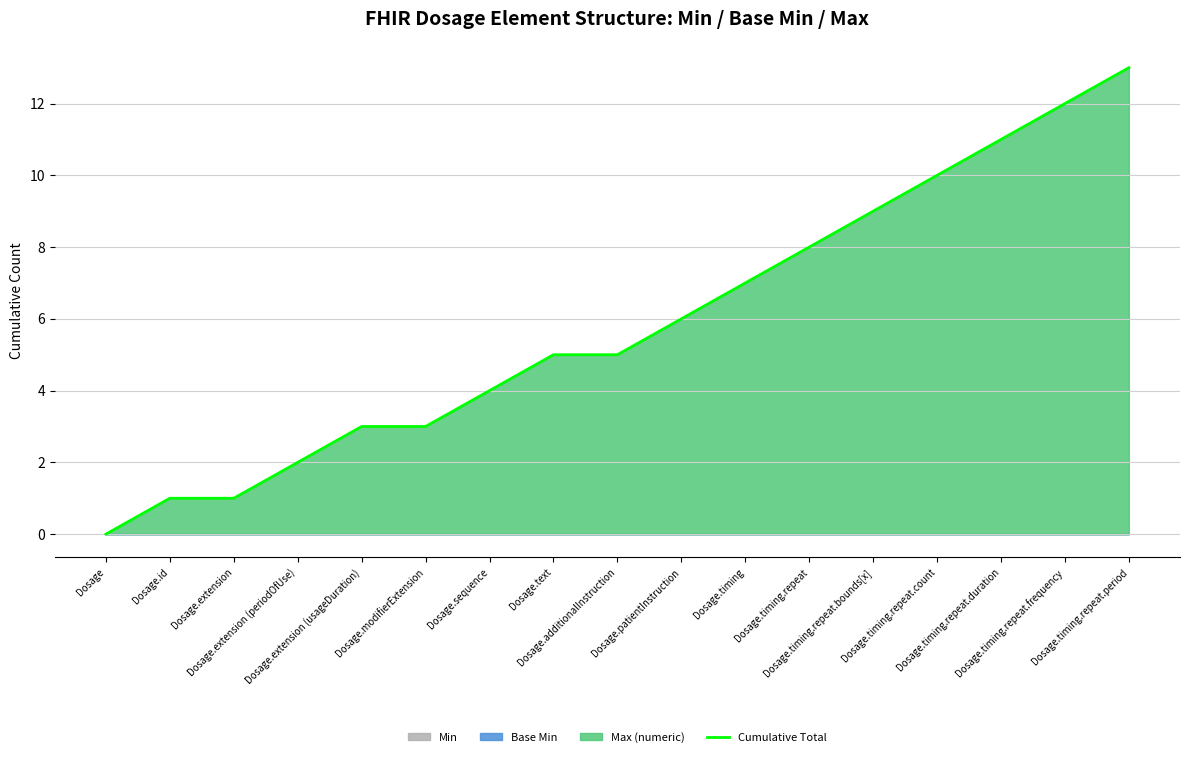

At which label does the data first exceed 5?

Dosage.patientInstruction